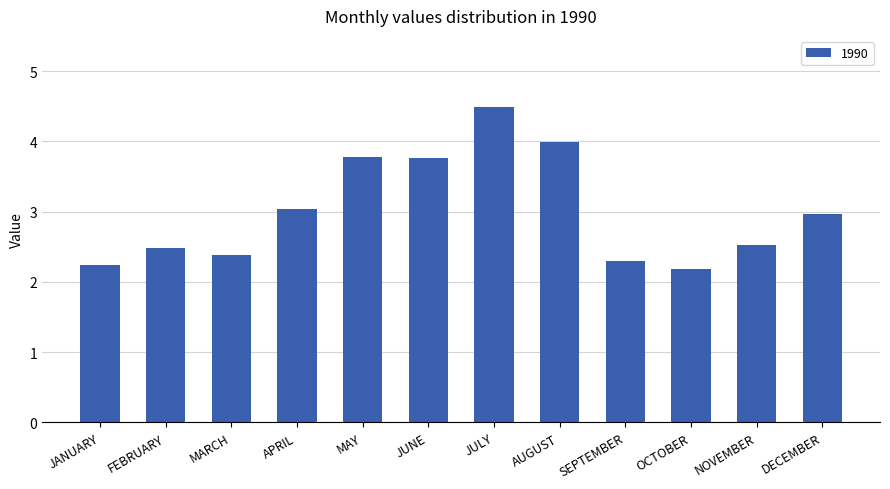

Which label corresponds to the smallest value in the chart?

OCTOBER